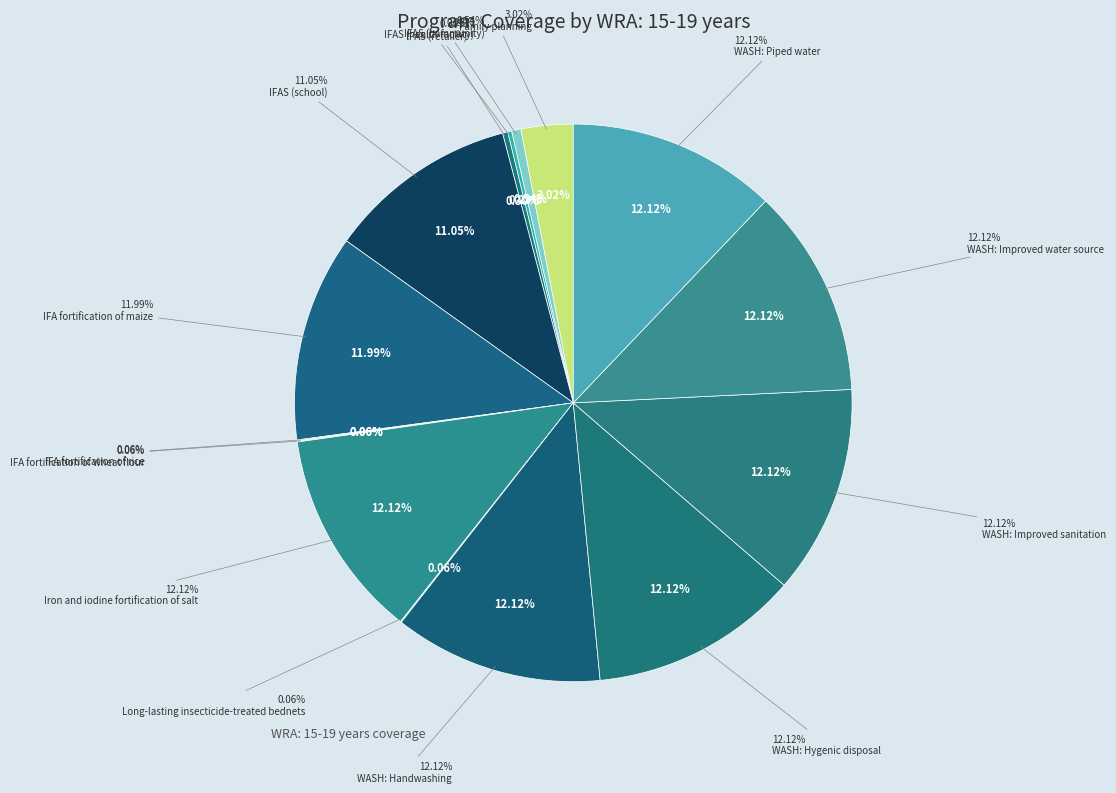

Between IFA fortification of rice and IFA fortification of maize, which is larger?

IFA fortification of maize